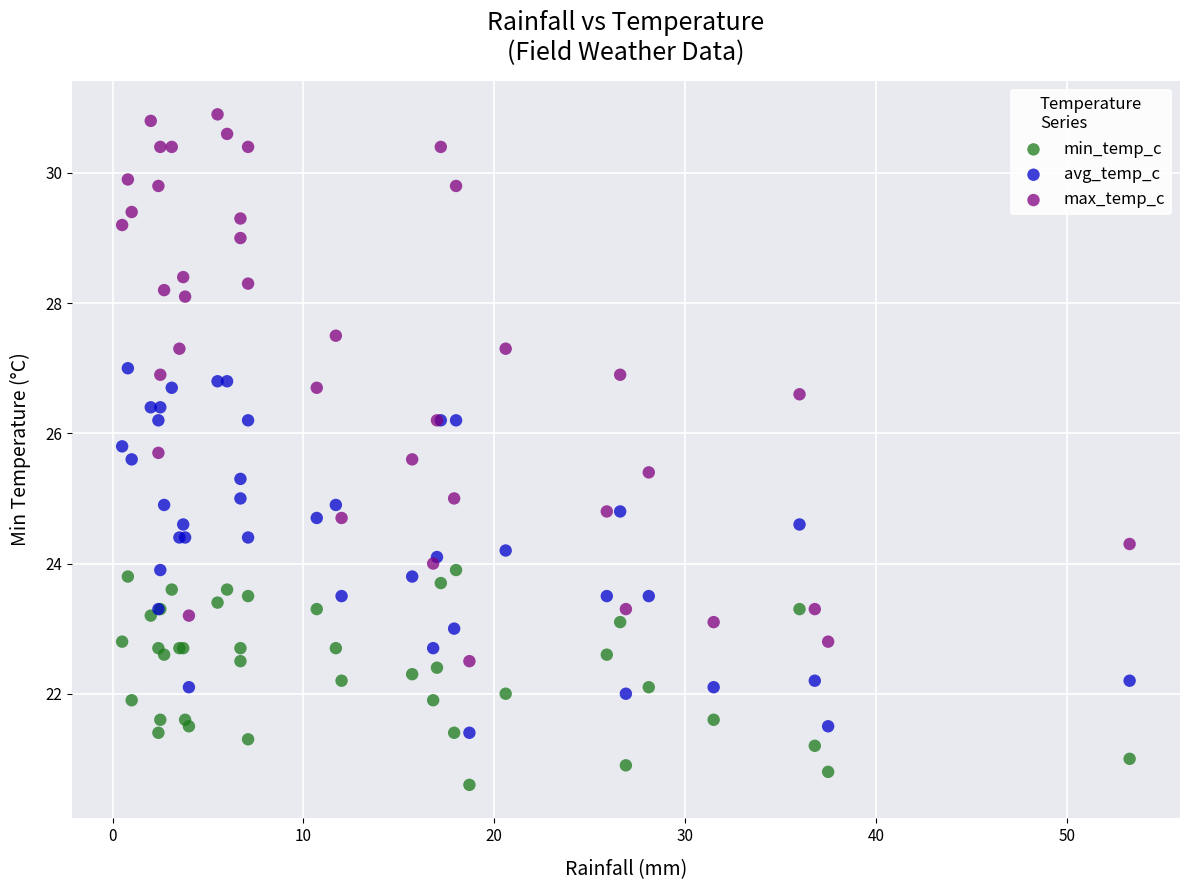

Which series contains the lowest Y value?

min_temp_c